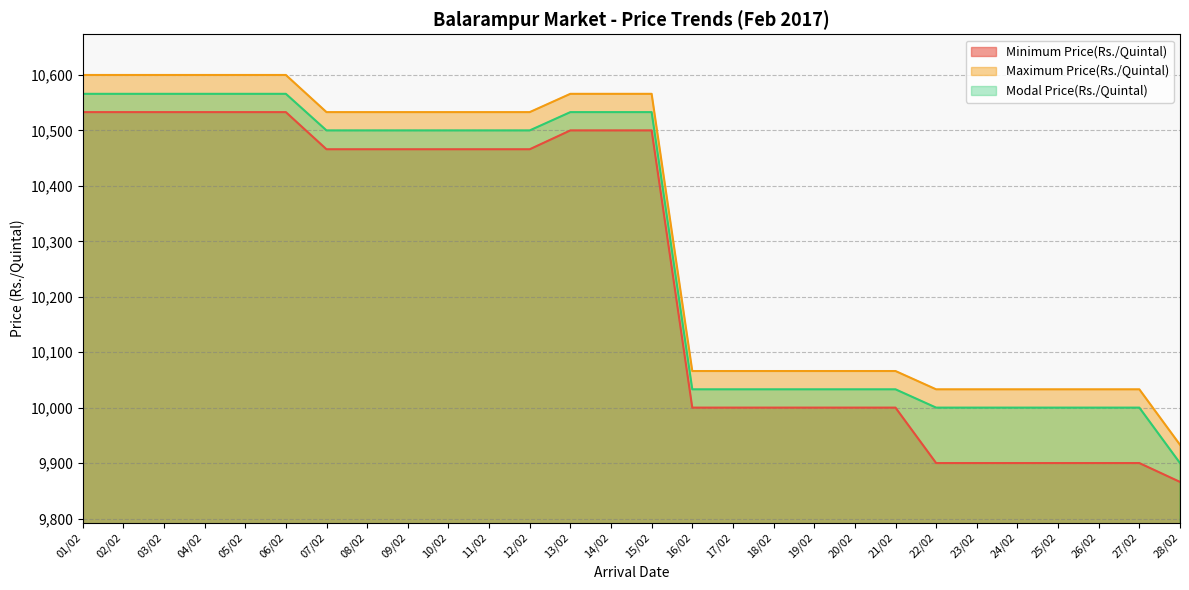

Rank the series at 26/02 from lowest to highest value.

Minimum Price(Rs./Quintal), Modal Price(Rs./Quintal), Maximum Price(Rs./Quintal)